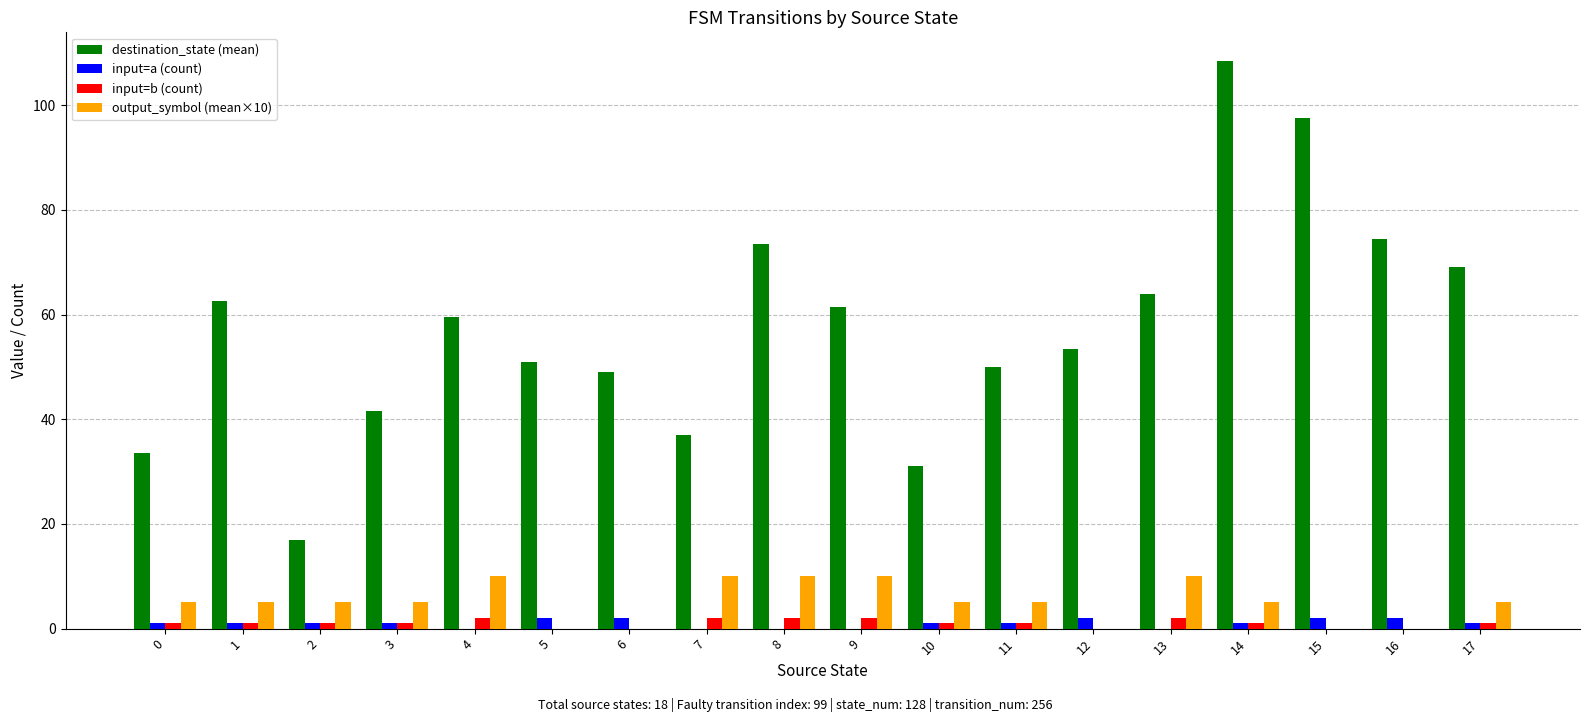

How many groups of bars are there?

18